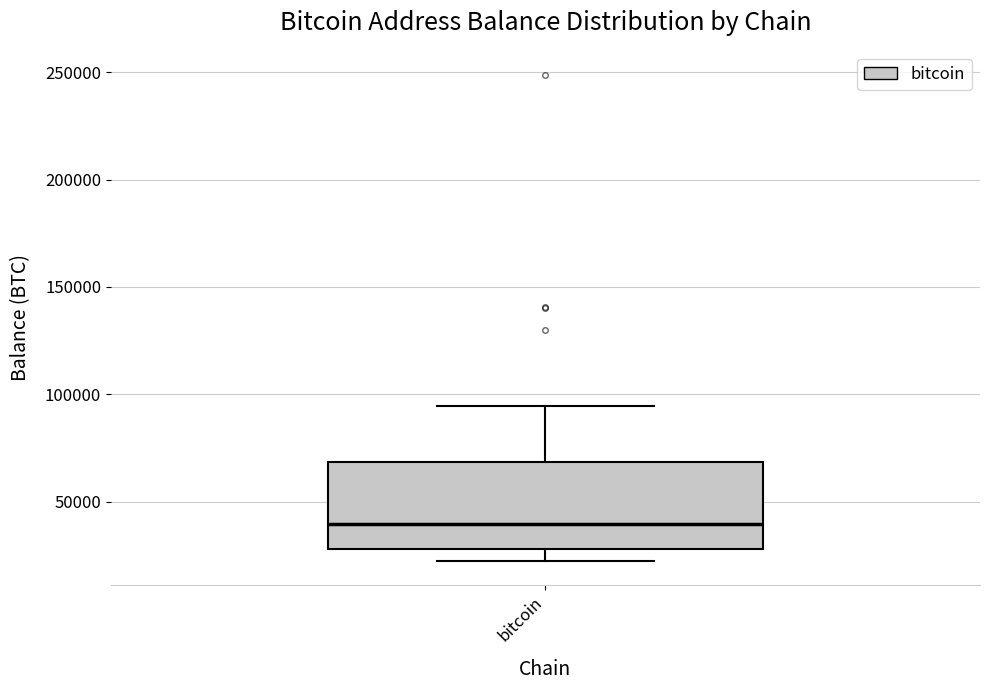

Where is the lower edge of the box for bitcoin on the y-axis? The values are not printed on the chart, so give them approximately, as read against the axis.

30000